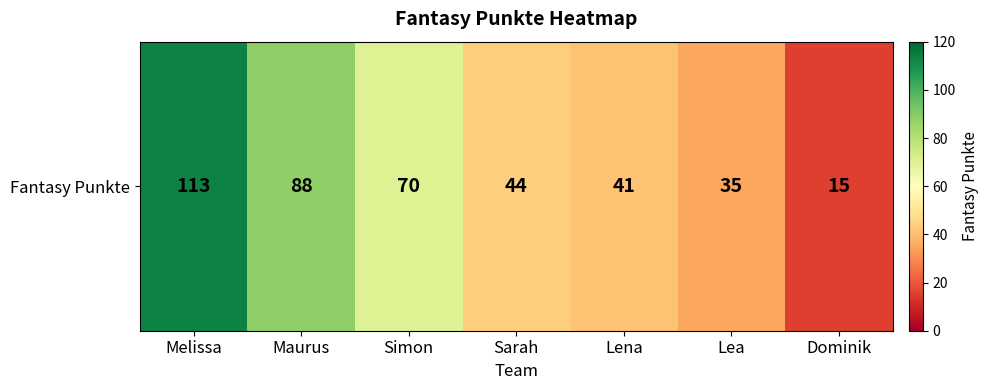

Reading right to left, transcribe all the data shown in this chart.

Dominik=15	Lea=35	Lena=41	Sarah=44	Simon=70	Maurus=88	Melissa=113